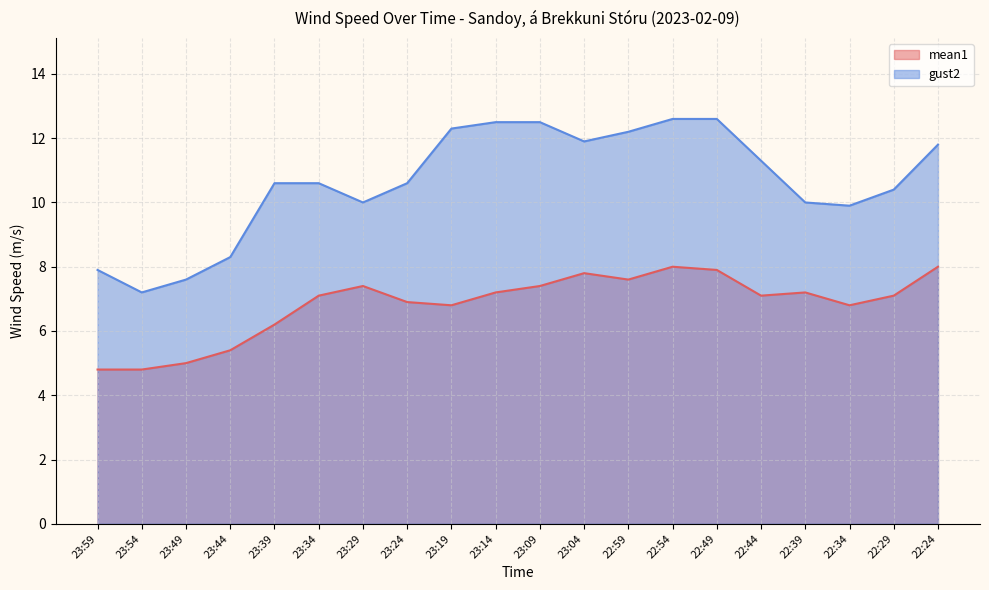

What is the average value of the mean1 series?

6.8